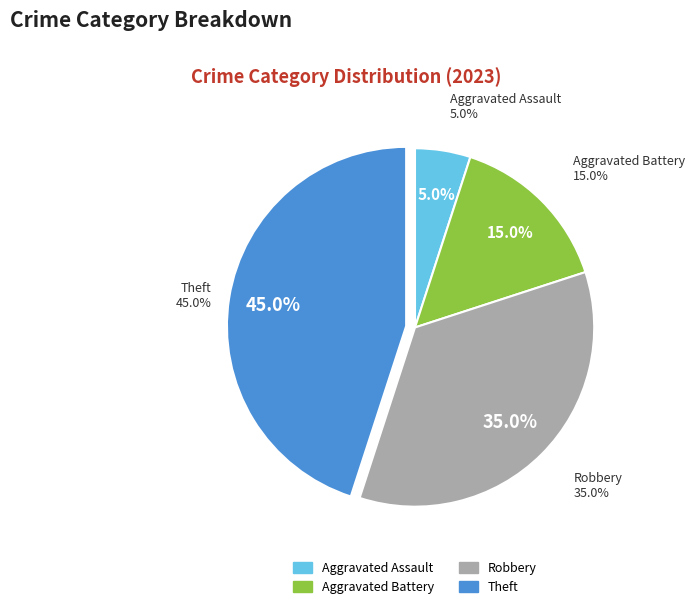

Combined, what portion of the pie is Theft and Aggravated Battery?

60.0%